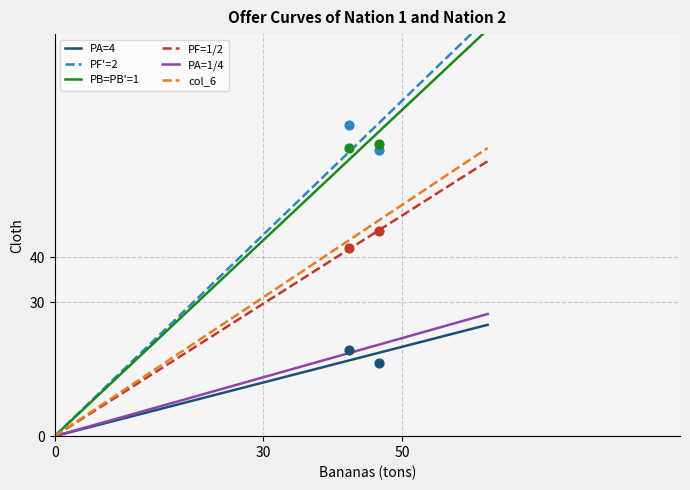

What are all the series names shown in the legend?

PA=4, PF'=2, PB=PB'=1, PF=1/2, PA=1/4, col_6